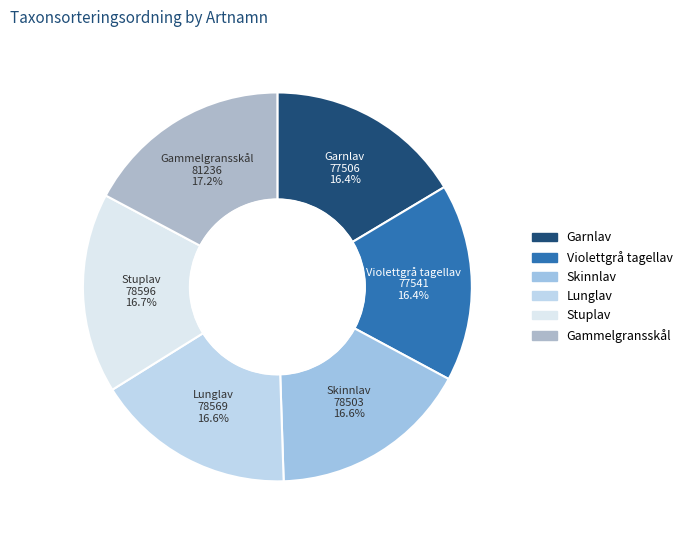

To the nearest percent, what is the average slice percentage?

17%